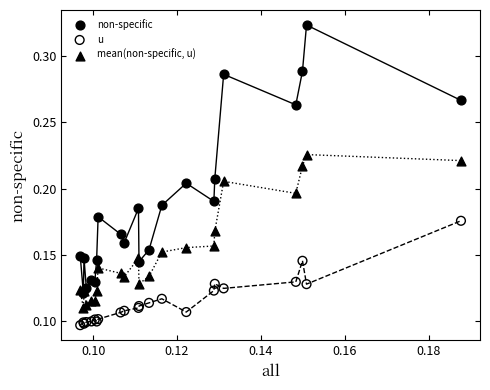

What are all the series names shown in the legend?

non-specific, u, mean(non-specific, u)